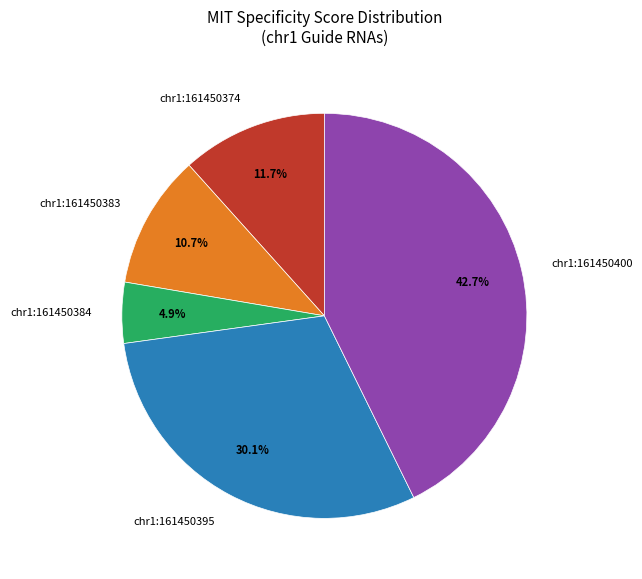

Do chr1:161450383 and chr1:161450400 together represent more than half of the pie?

Yes